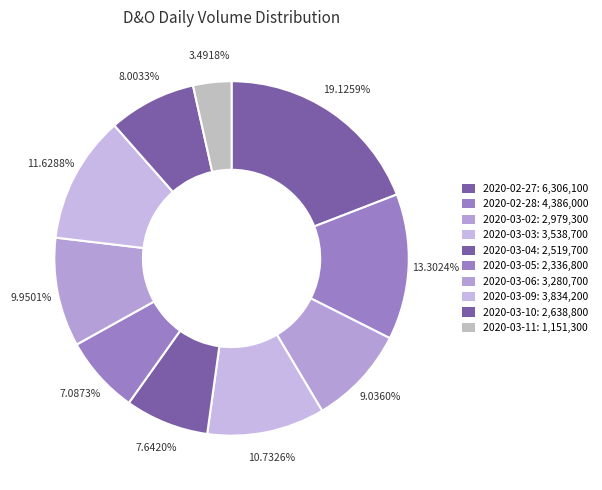

Which category has the biggest portion of the pie?

2020-02-27